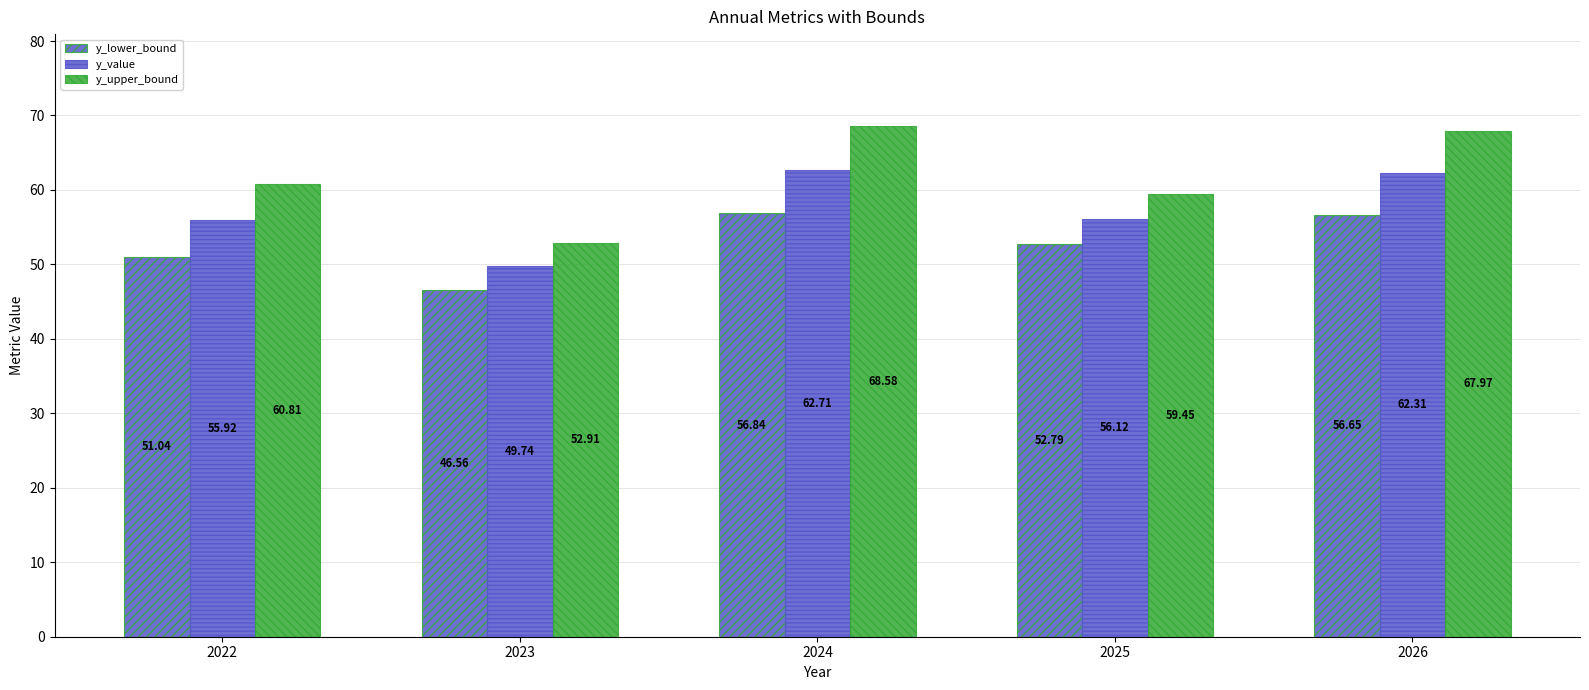

What is the difference between the y_value values at 2023 and 2025?

6.4